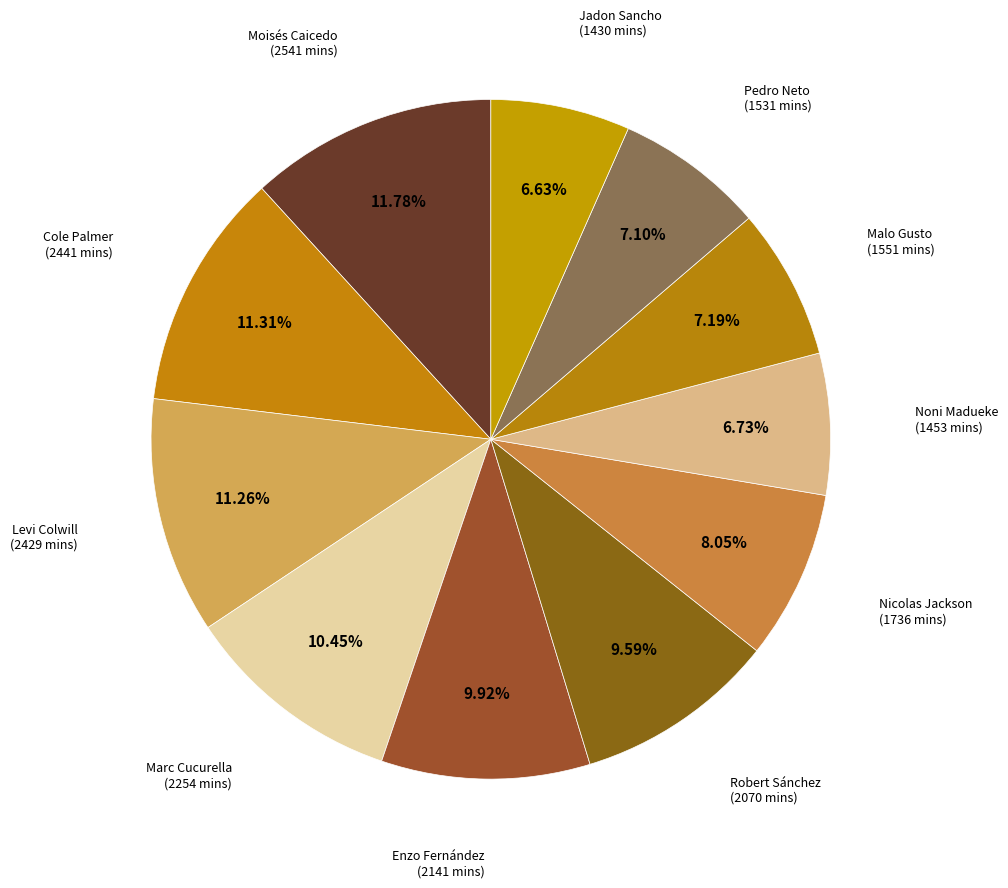

How many slices are in this pie chart?

11